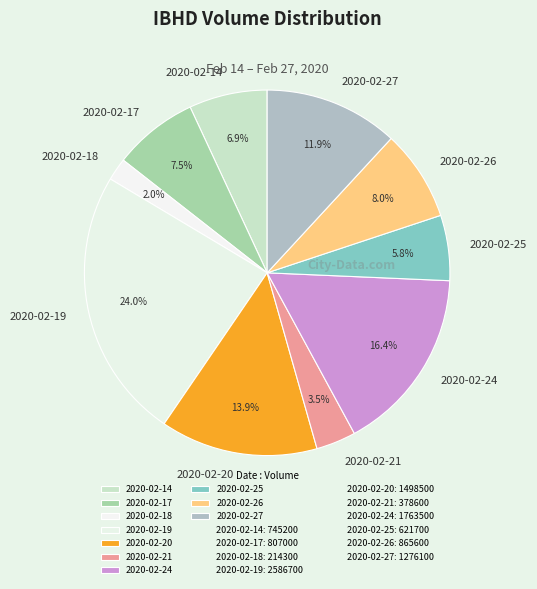

Count the number of slices in the pie.

10